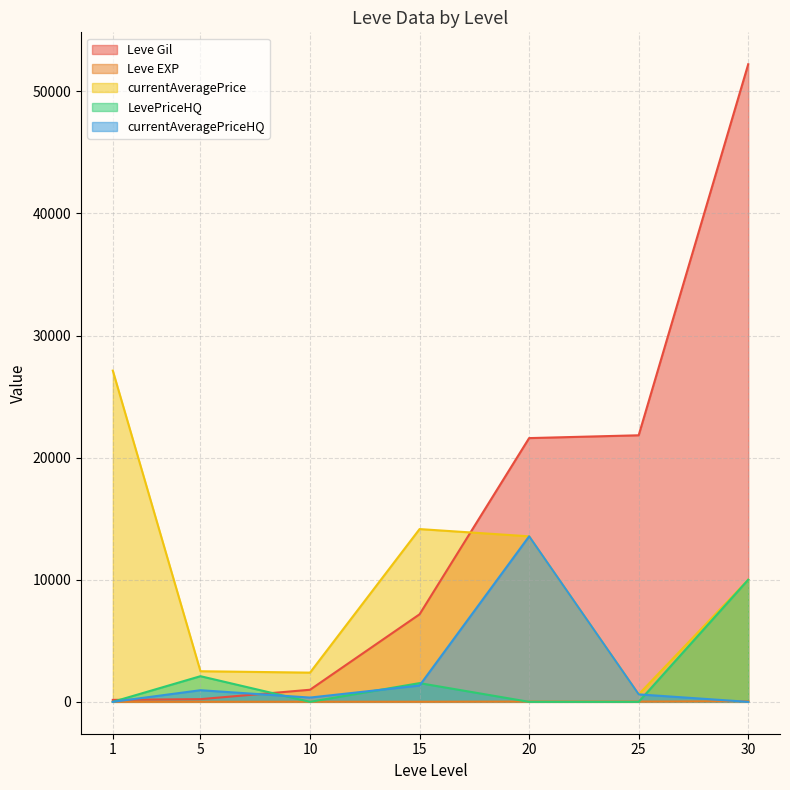

Which series has the largest total across all categories?

Leve Gil